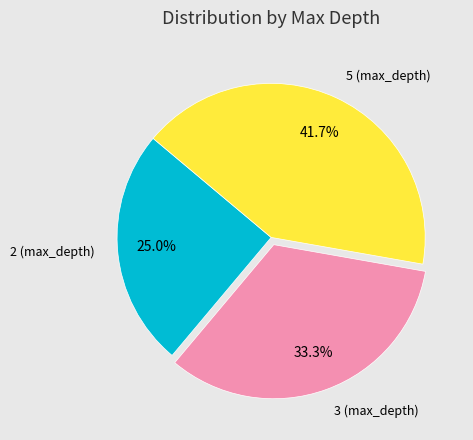

Count the number of slices in the pie.

3